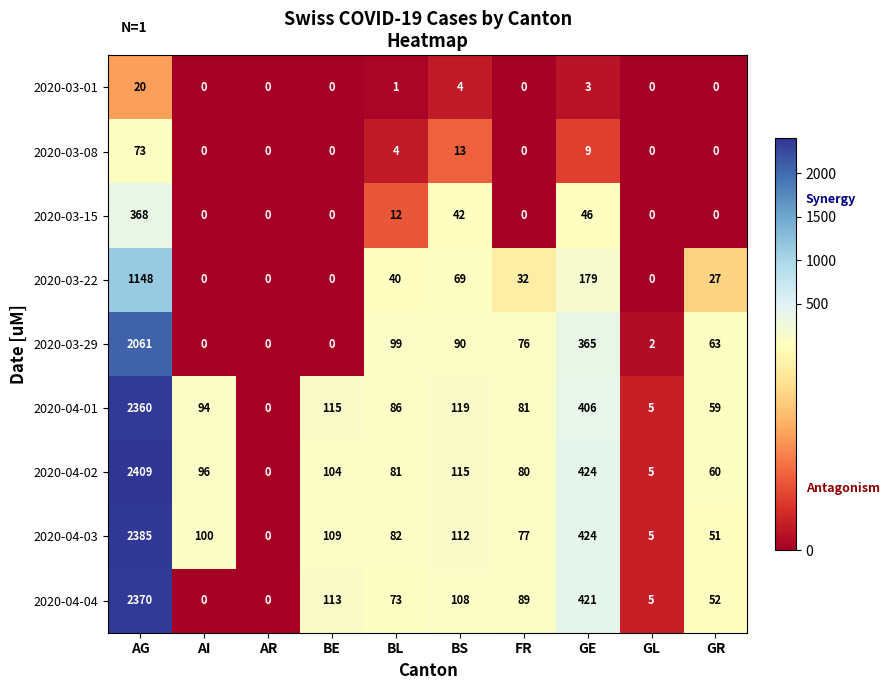

What is the difference between the maximum and minimum values in the 2020-03-29 series?

2061